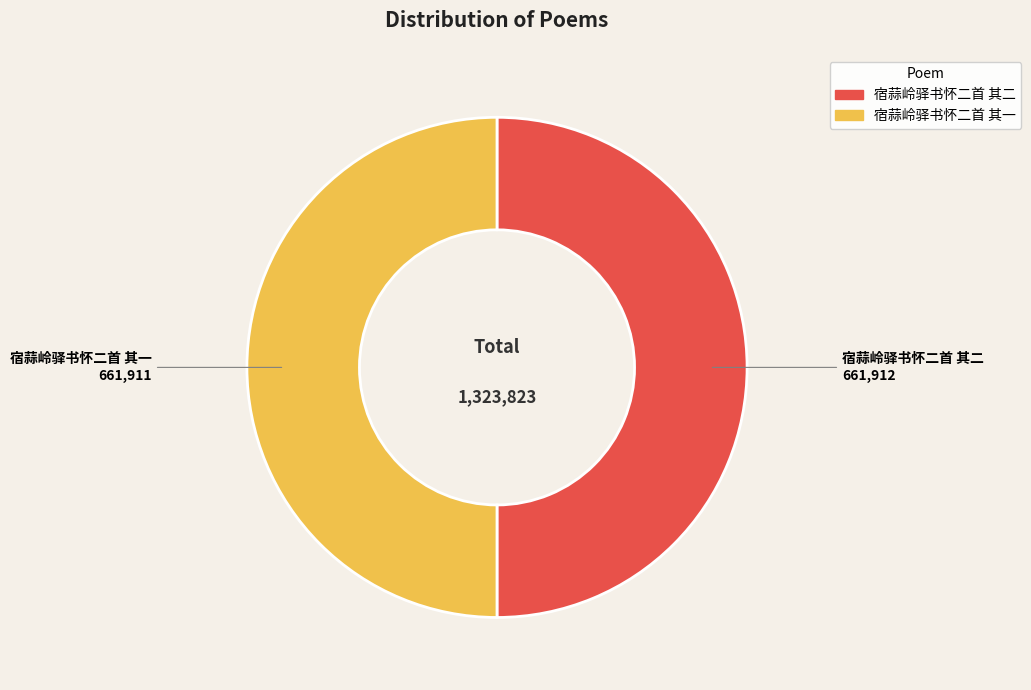

True or false: 宿蒜岭驿书怀二首 其二 accounts for 50% of the total.

True